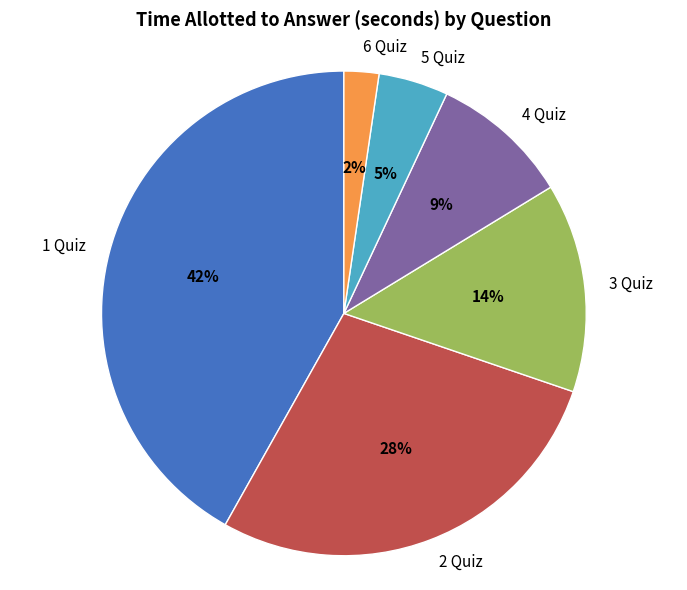

Does 2 Quiz account for over 50% of the chart?

No